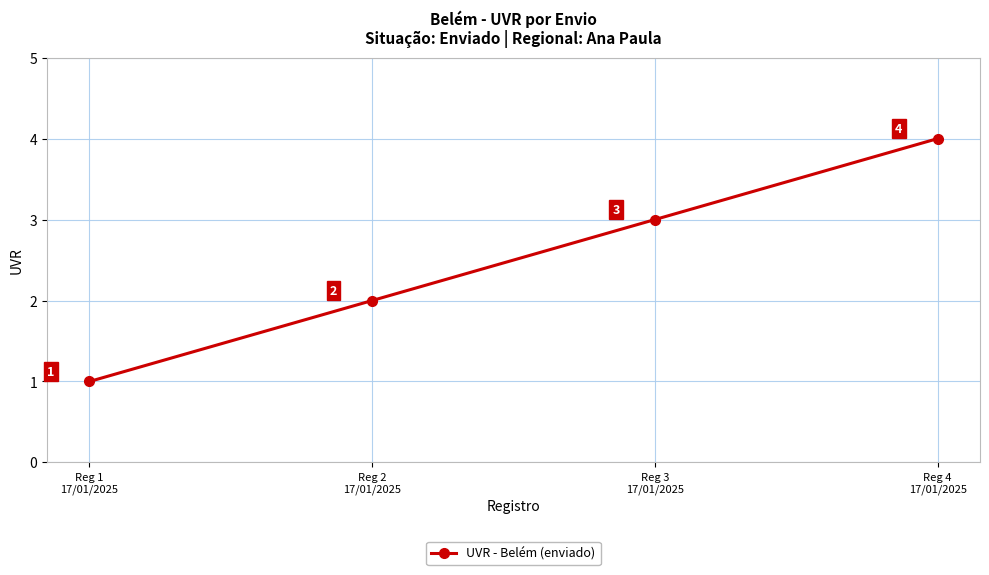

Count the values in the range 2 to 4.

3